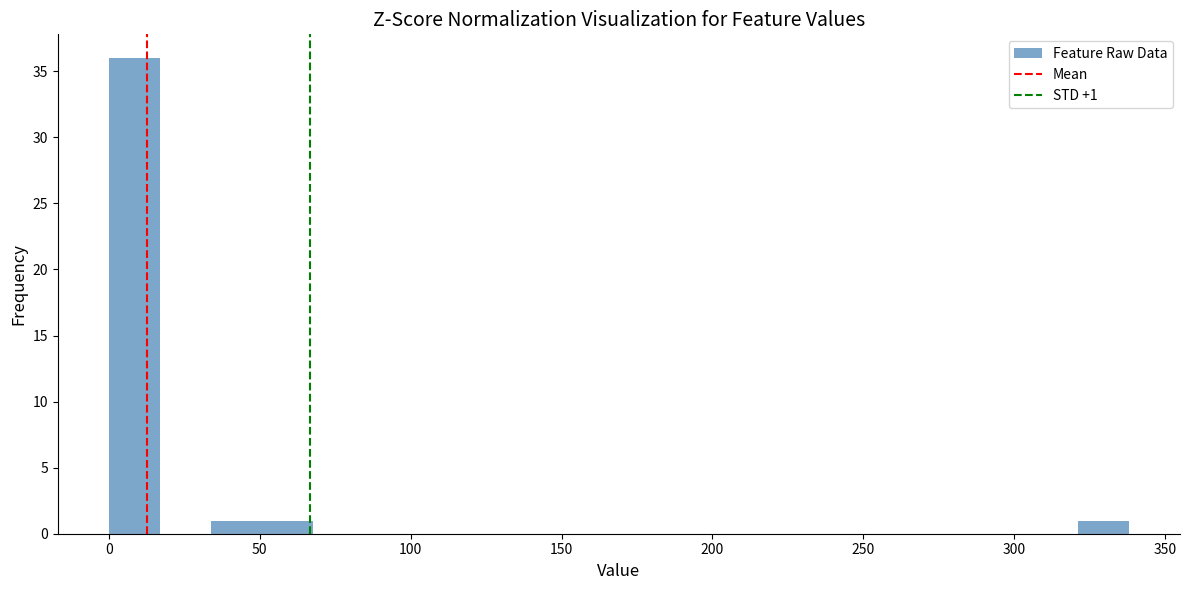

Read against the x-axis, roughly where is the centre of the tallest bar?

10